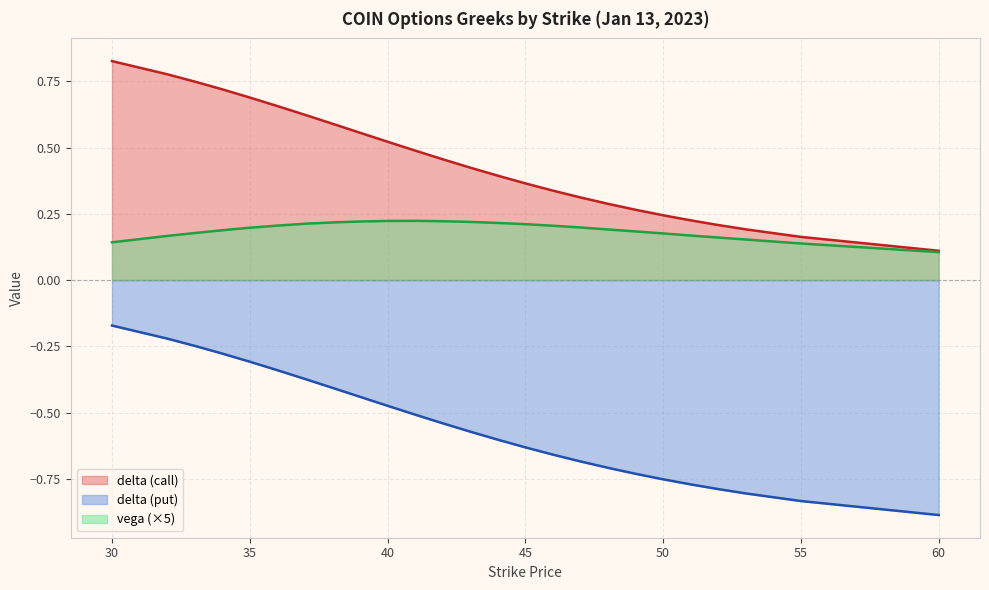

What is the lowest value of the delta_put series?

-0.9